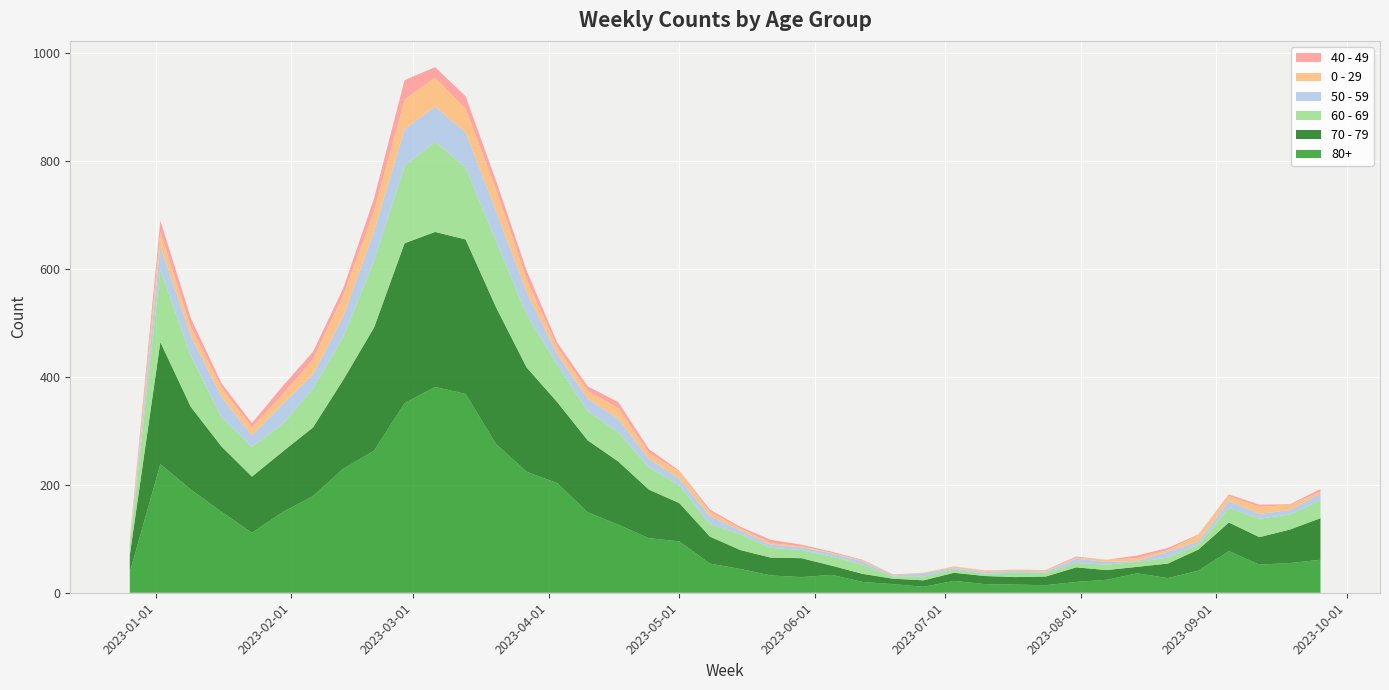

Reading left to right, transcribe all the data shown in this chart.

70 - 79: 32	226	153	121	104	112	127	165	228	296	287	286	253	193	150	133	117	90	71	50	35	33	35	17	15	10	12	15	15	14	16	27	18	12	27	39	53	51	62	77
80+: 38	238	191	150	111	149	179	230	263	351	381	368	275	224	203	149	126	101	95	54	44	32	29	33	20	16	11	22	16	15	14	20	24	36	27	41	77	52	55	61
60 - 69: 16	134	94	54	55	51	72	80	123	143	167	133	122	98	69	54	54	41	33	23	29	18	15	17	17	4	7	6	4	8	7	8	10	9	11	9	27	34	28	33
50 - 59: 5	44	37	38	21	37	26	38	55	68	65	65	56	41	20	23	25	16	12	15	7	6	5	6	6	2	6	3	3	4	2	8	5	2	11	6	13	9	8	13
0 - 29: 4	26	17	17	15	18	28	39	38	55	54	44	40	24	13	15	20	11	13	8	4	3	2	1	2	1	1	3	2	2	2	2	4	5	3	12	9	13	10	3
40 - 49: 4	21	16	8	8	15	14	13	23	36	19	23	16	16	8	8	11	7	2	4	3	6	3	2	1	1	0	0	1	0	1	2	0	5	4	1	3	4	1	5